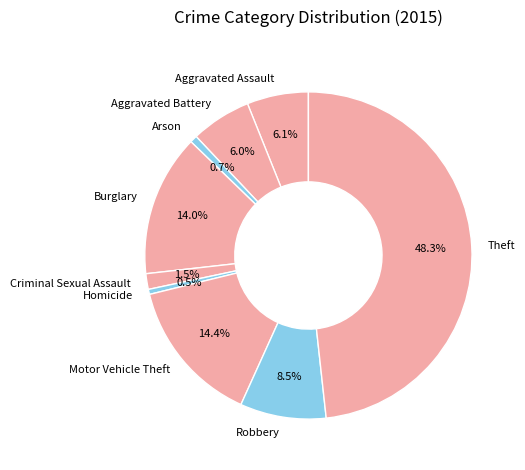

What portion of the pie excludes Burglary?

86.0%